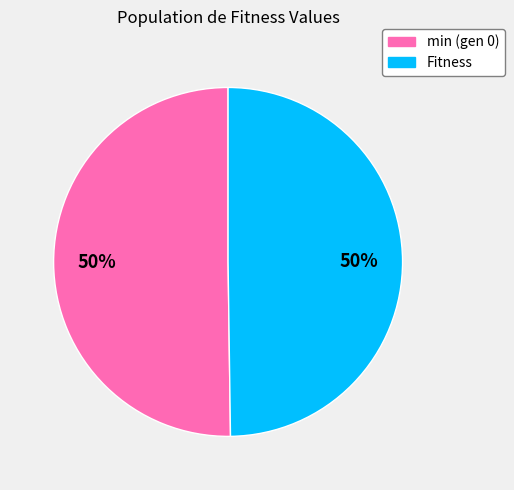

Is the sum of Fitness and min (gen 0) greater than half?

Yes